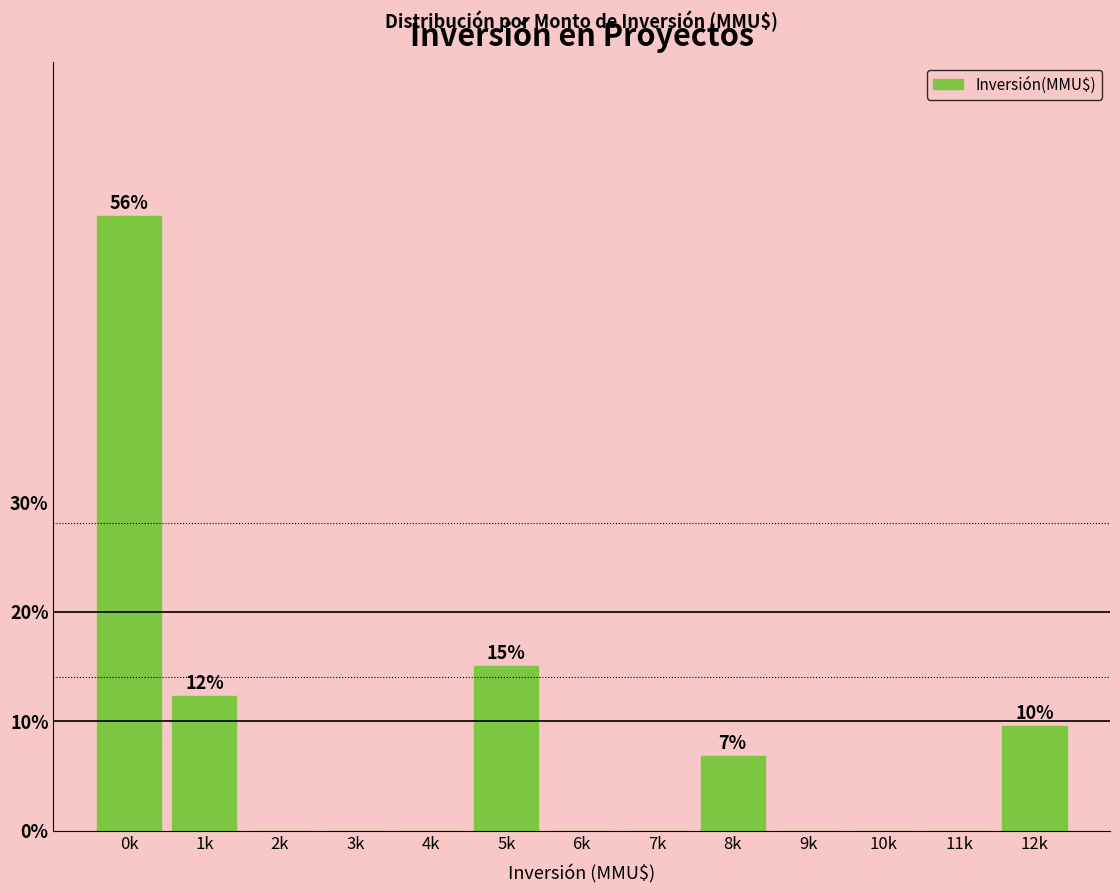

Reading left to right, what are all the values shown in this chart?

0k=56.2	1k=12.3	2k=0.0	3k=0.0	4k=0.0	5k=15.1	6k=0.0	7k=0.0	8k=6.8	9k=0.0	10k=0.0	11k=0.0	12k=9.6